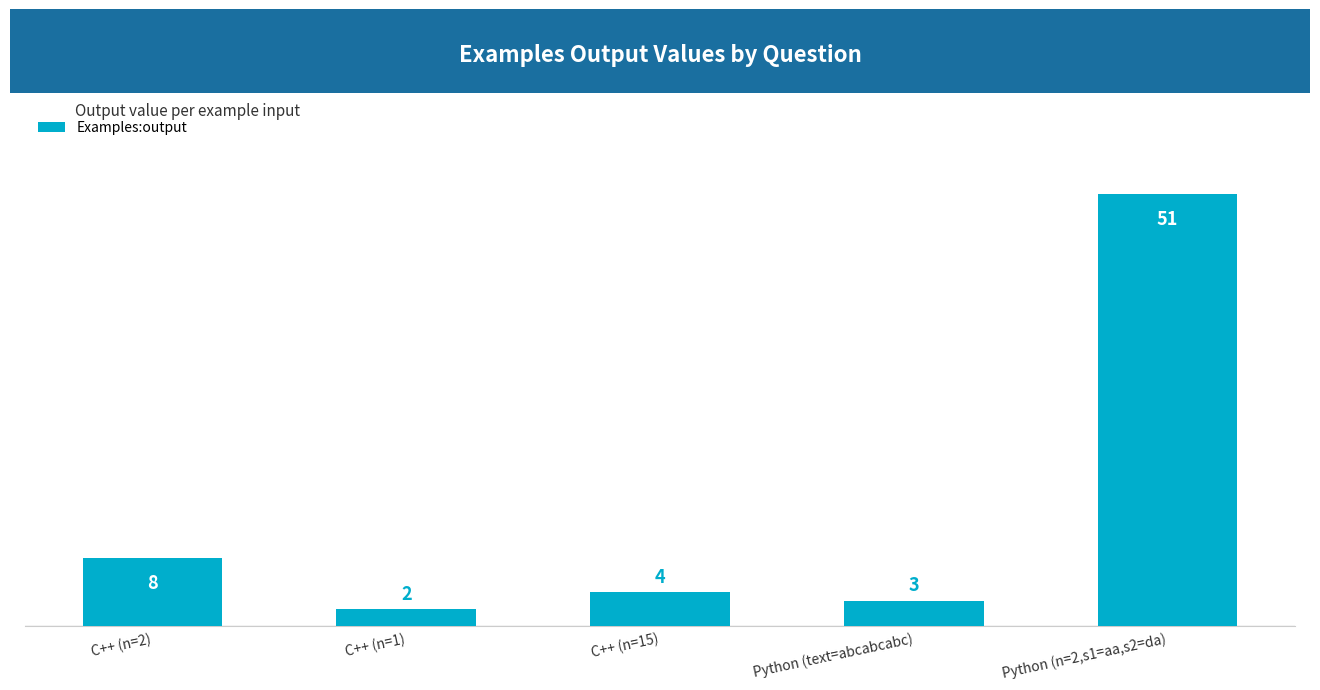

What is the average value?

14